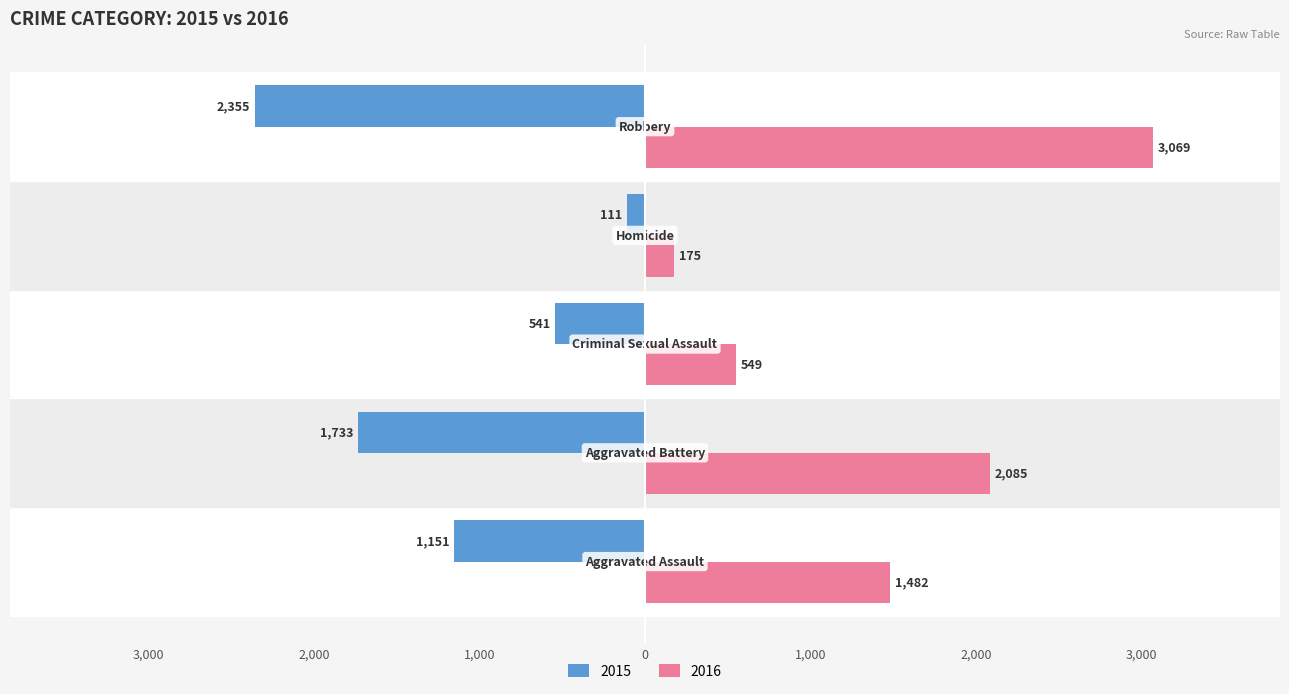

What are all the series names shown in the legend?

2015, 2016